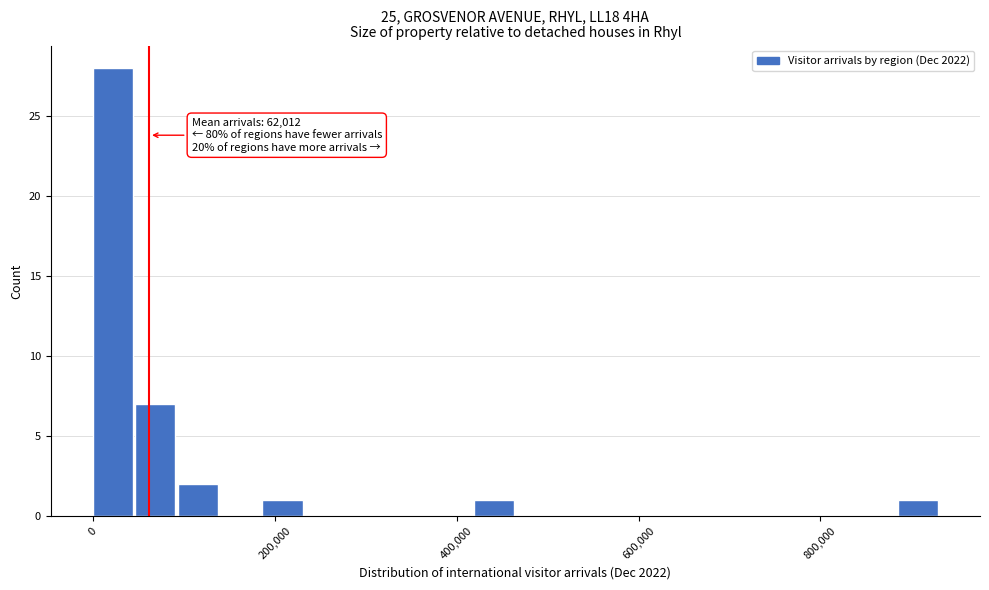

Read against the x-axis, roughly where is the centre of the tallest bar?

20000